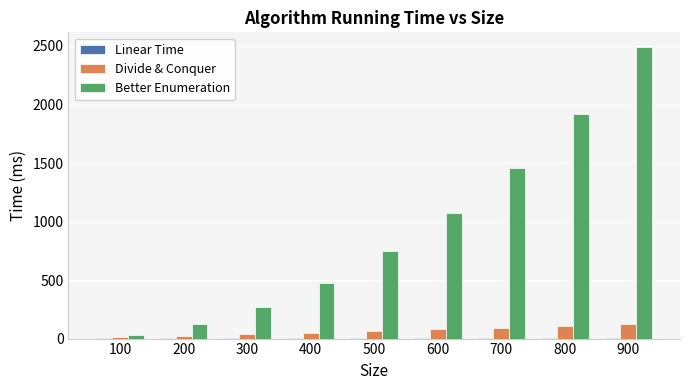

The value of Divide & Conquer at 800 is 106. True or false?

True